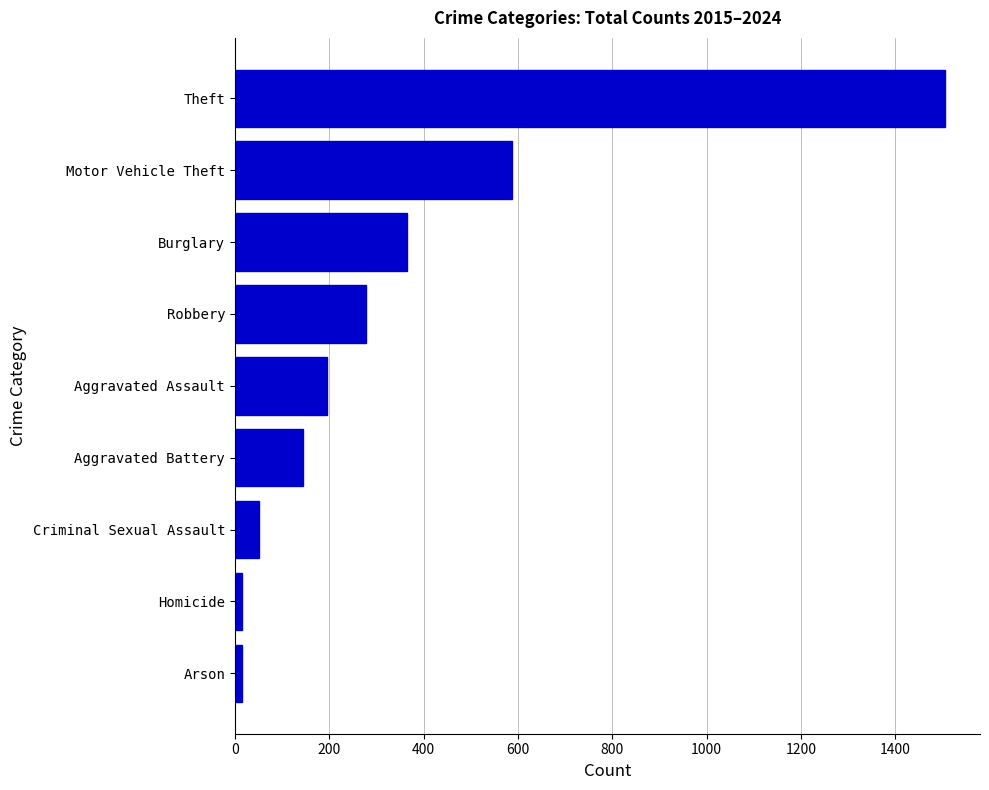

What is the difference between the maximum and minimum values?

1489